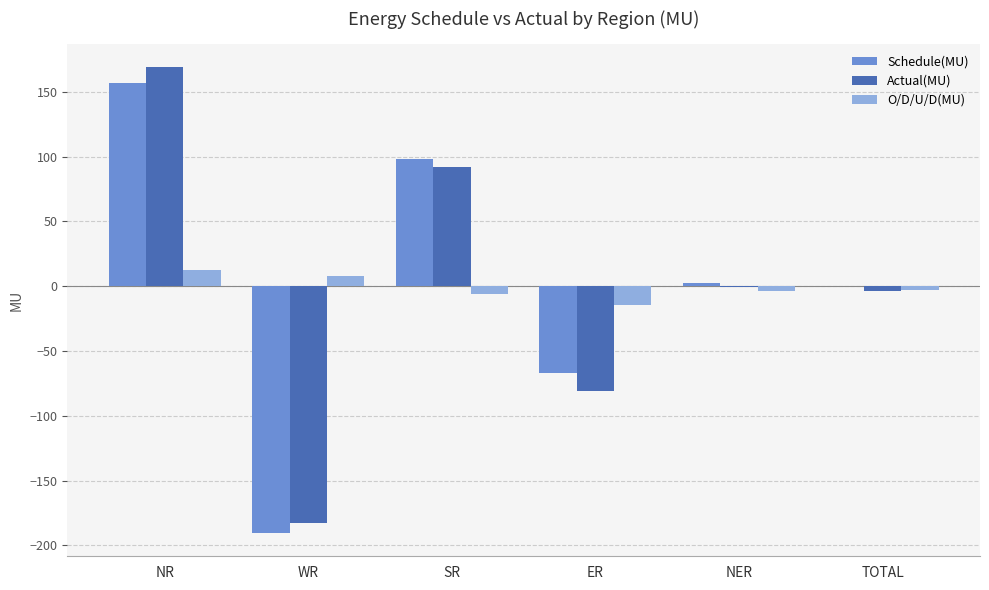

At which category does the chart reach its peak across all series?

NR